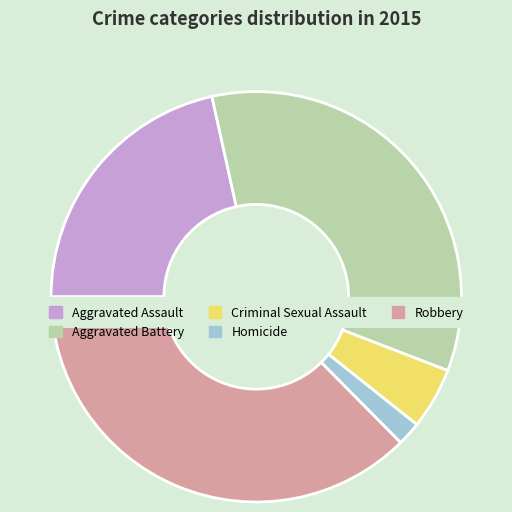

True or false: Aggravated Battery accounts for 34% of the total.

True